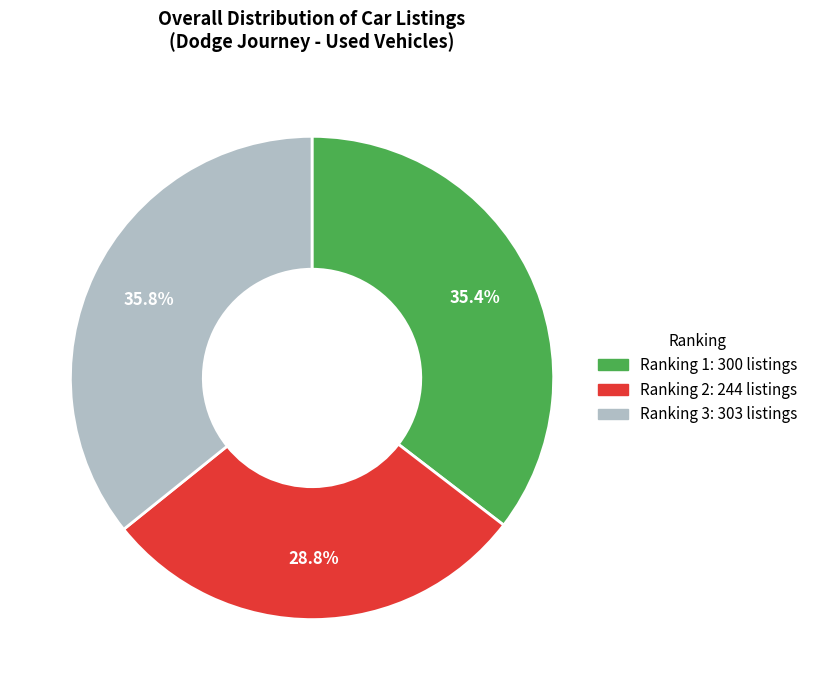

What is the ratio of the value at Ranking 3 to the value at Ranking 1?

1.0